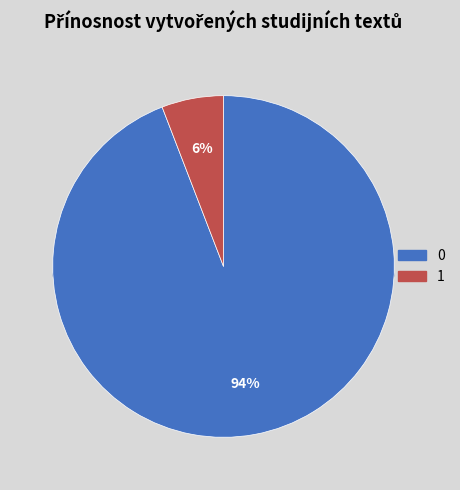

The 0 slice represents 2% of the pie. True or false?

False